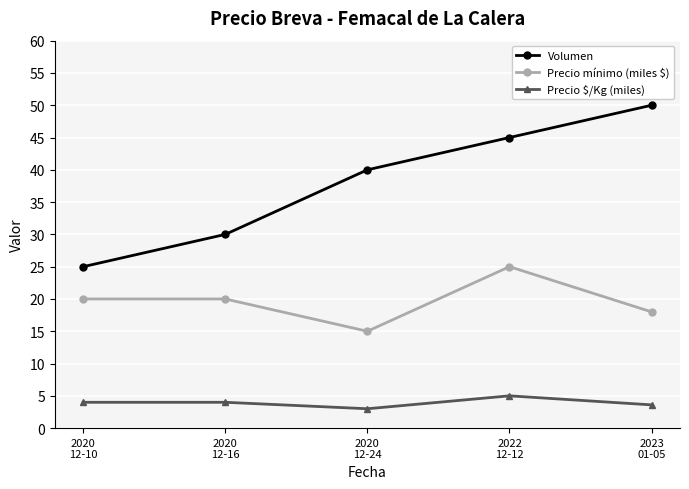

At which category is the sum across all series the highest?

2022
12-12